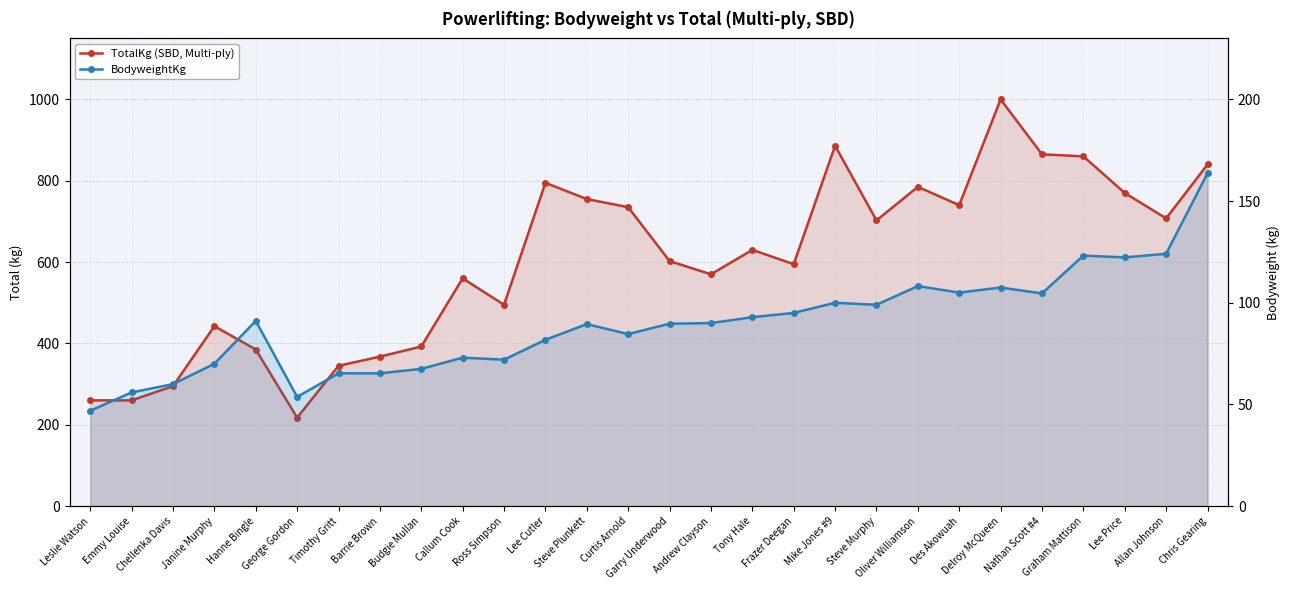

How many interior local valleys does the TotalKg (SBD, Multi-ply) series have?

7